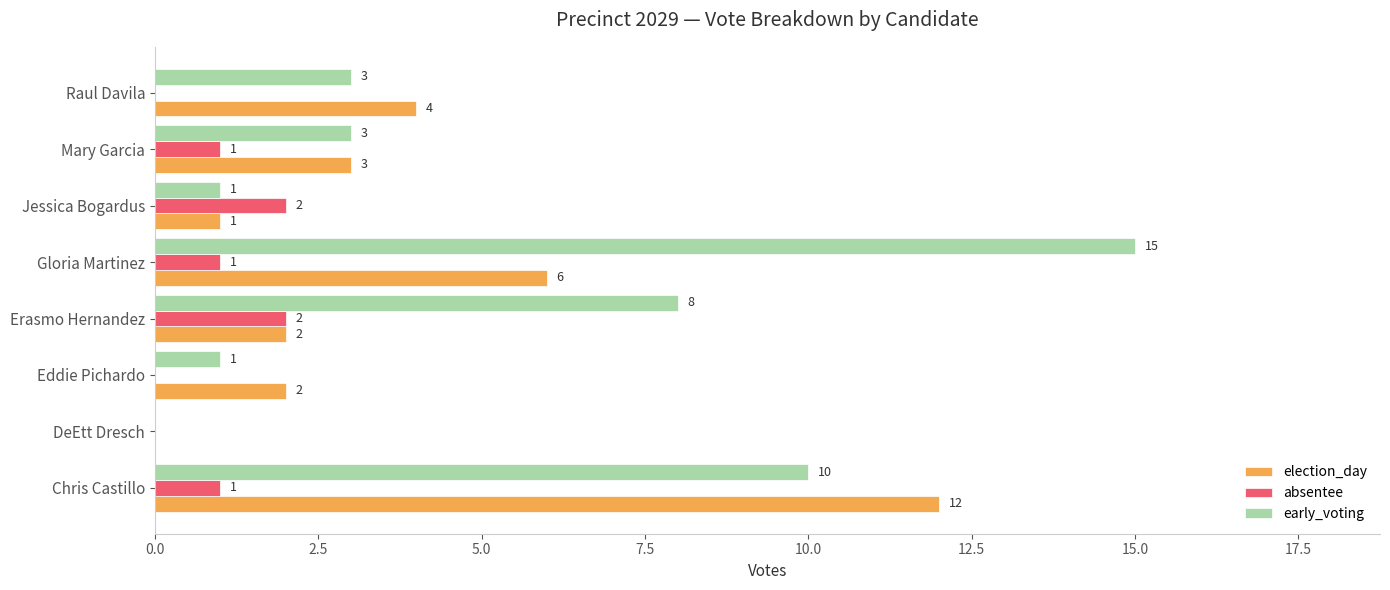

What is the sum of all early_voting values?

41